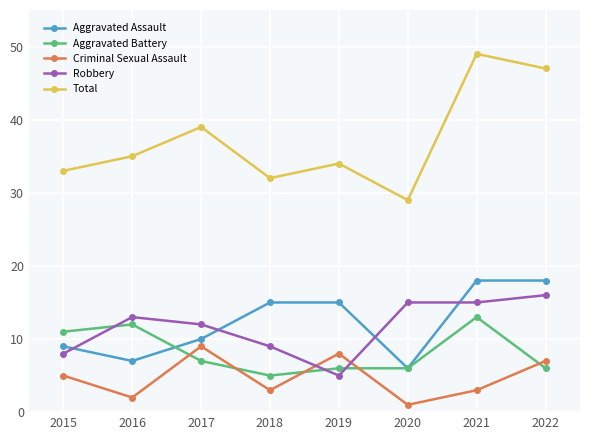

Rank the series at 2016 from lowest to highest value.

Criminal Sexual Assault, Aggravated Assault, Aggravated Battery, Robbery, Total